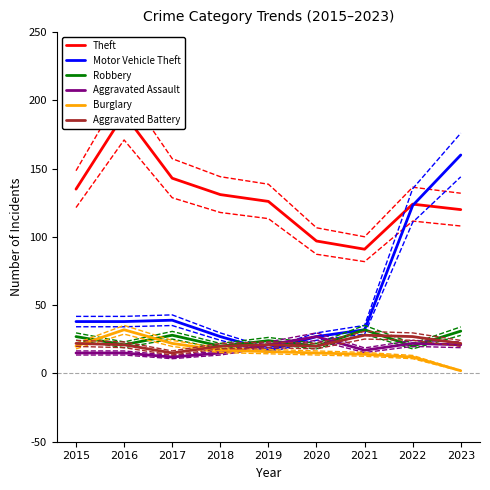

Reading left to right, what are all the values shown in this chart?

Theft: 2015=135	2016=190	2017=143	2018=131	2019=126	2020=97	2021=91	2022=124	2023=120
Motor Vehicle Theft: 2015=38	2016=38	2017=39	2018=27	2019=17	2020=27	2021=32	2022=123	2023=160
Robbery: 2015=27	2016=21	2017=28	2018=20	2019=24	2020=20	2021=32	2022=20	2023=31
Aggravated Assault: 2015=15	2016=15	2017=12	2018=15	2019=21	2020=27	2021=17	2022=22	2023=21
Burglary: 2015=20	2016=32	2017=22	2018=17	2019=16	2020=15	2021=14	2022=12	2023=2
Aggravated Battery: 2015=22	2016=21	2017=15	2018=20	2019=21	2020=20	2021=28	2022=27	2023=22